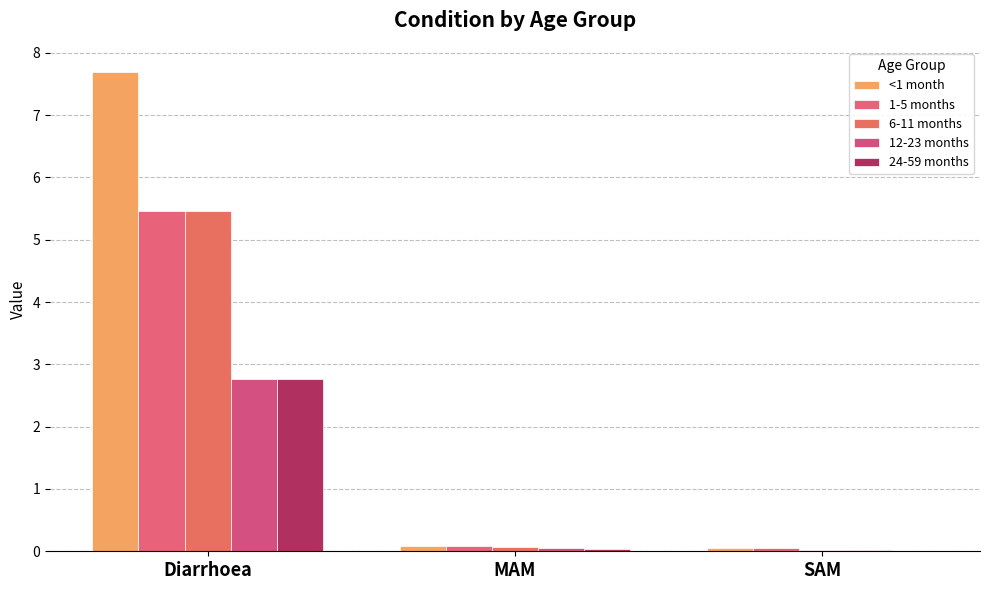

How many groups of bars are there?

3